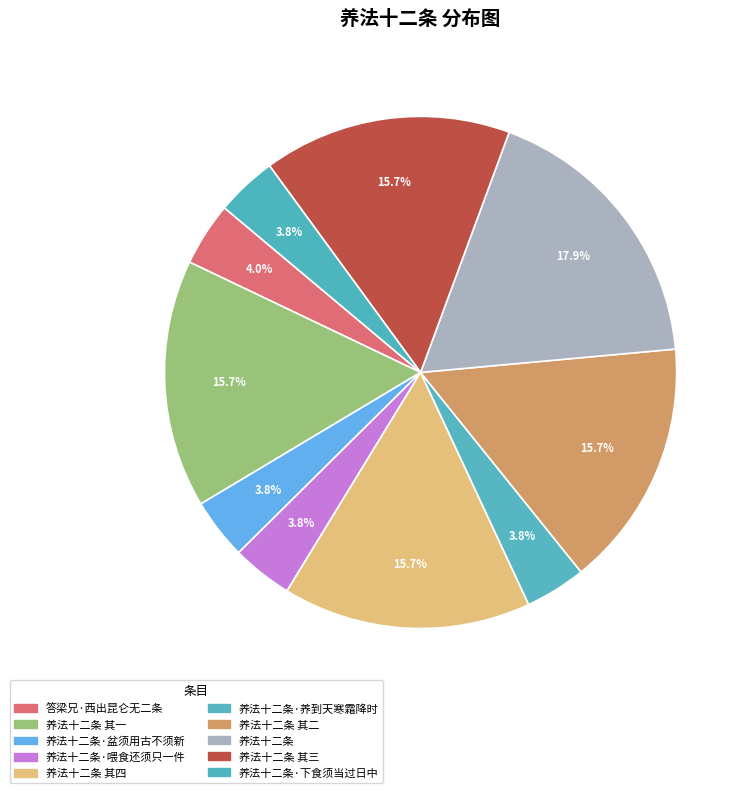

Does any single category account for the majority?

No